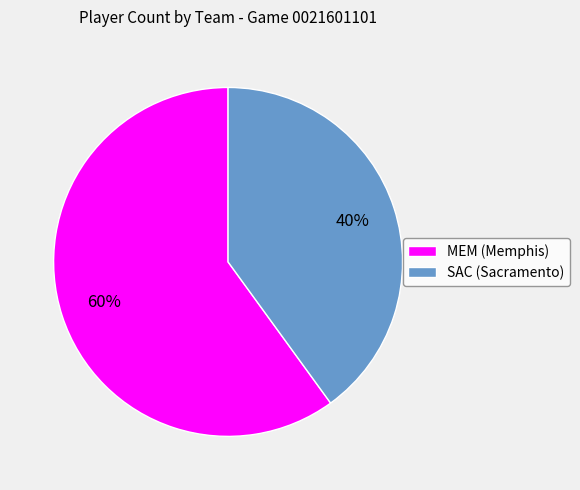

Count the number of slices in the pie.

2